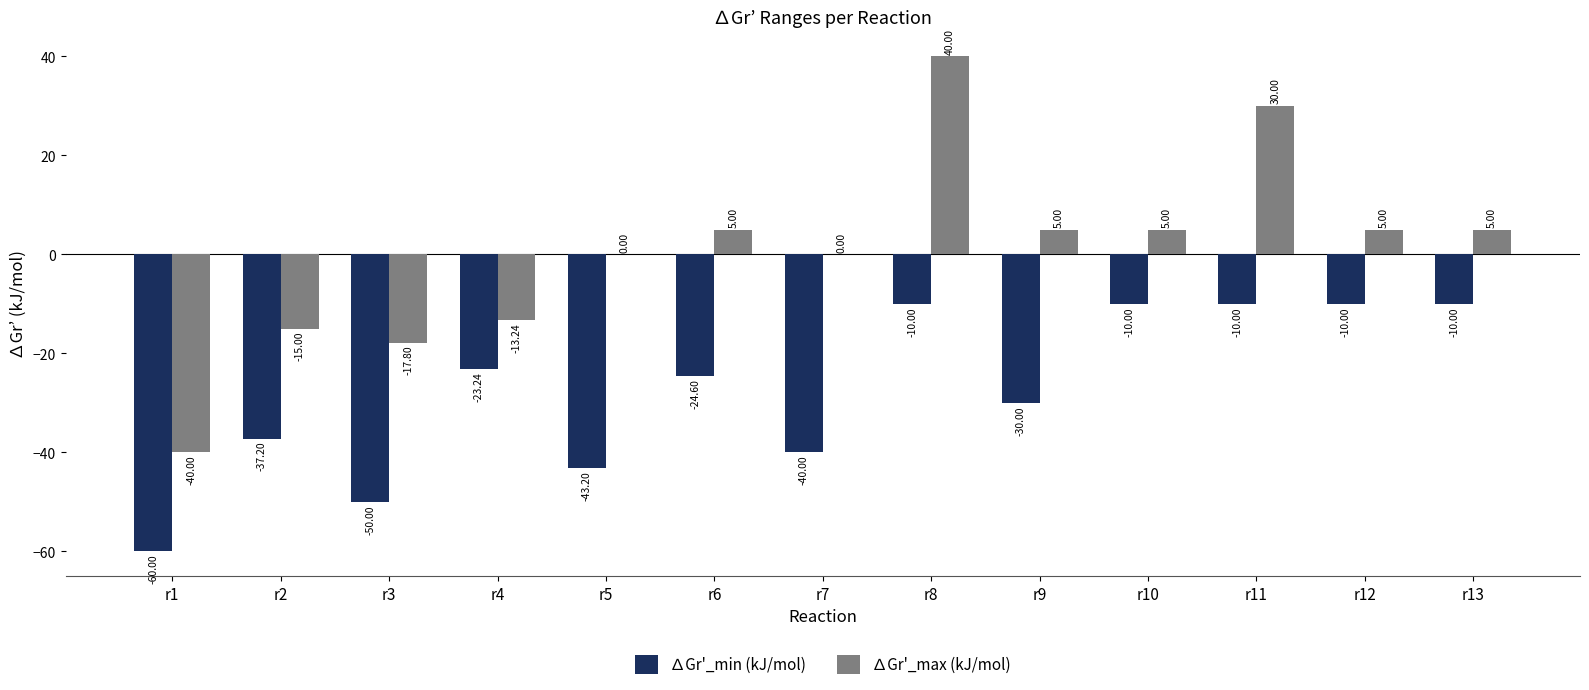

Which series has the widest spread of values?

∆Gr'_max (kJ/mol)